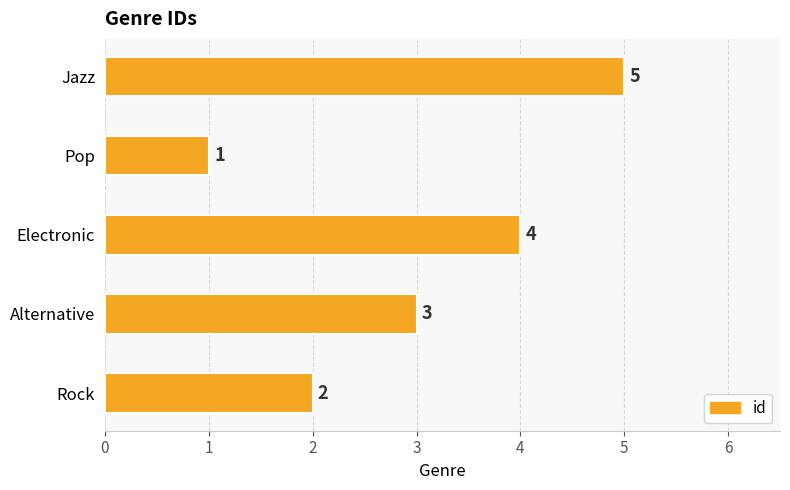

Between Pop and Jazz, which is larger?

Jazz